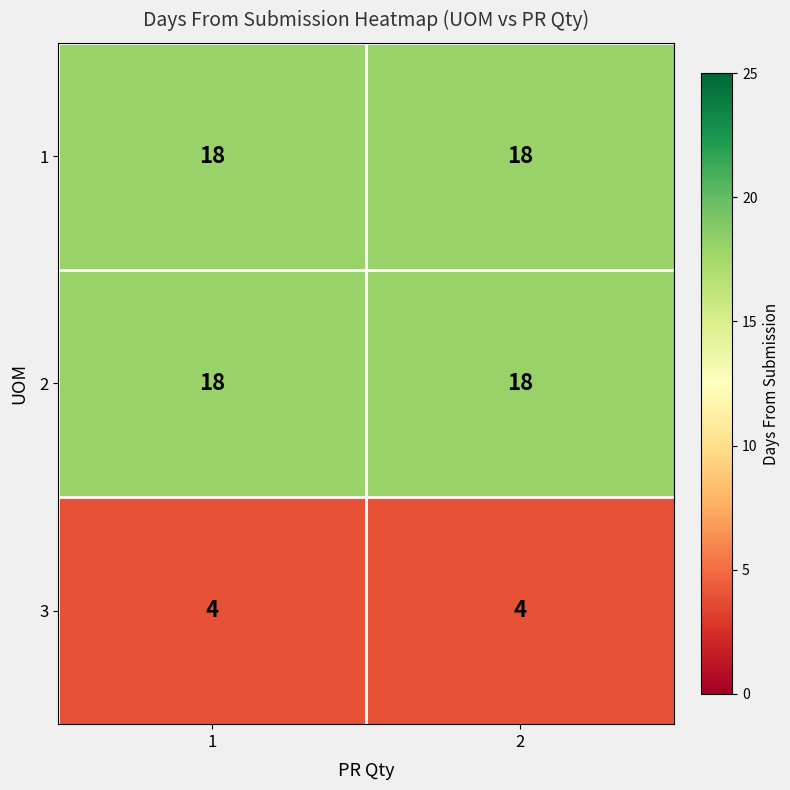

What is the average value of the 2 series?

18